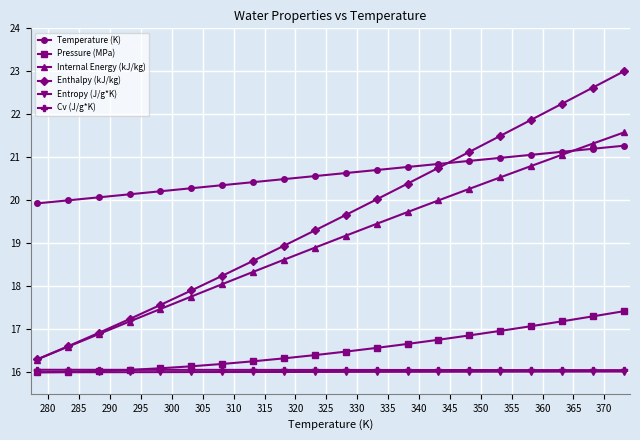

Which series has the widest spread of values?

Enthalpy (kJ/kg)